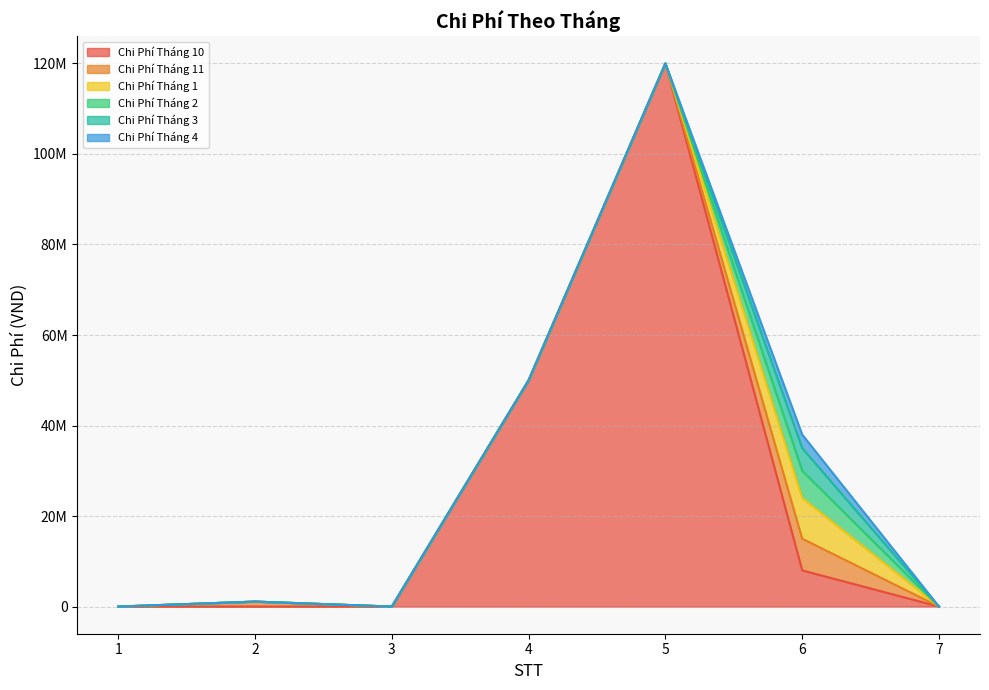

How many lines are shown in the chart?

6